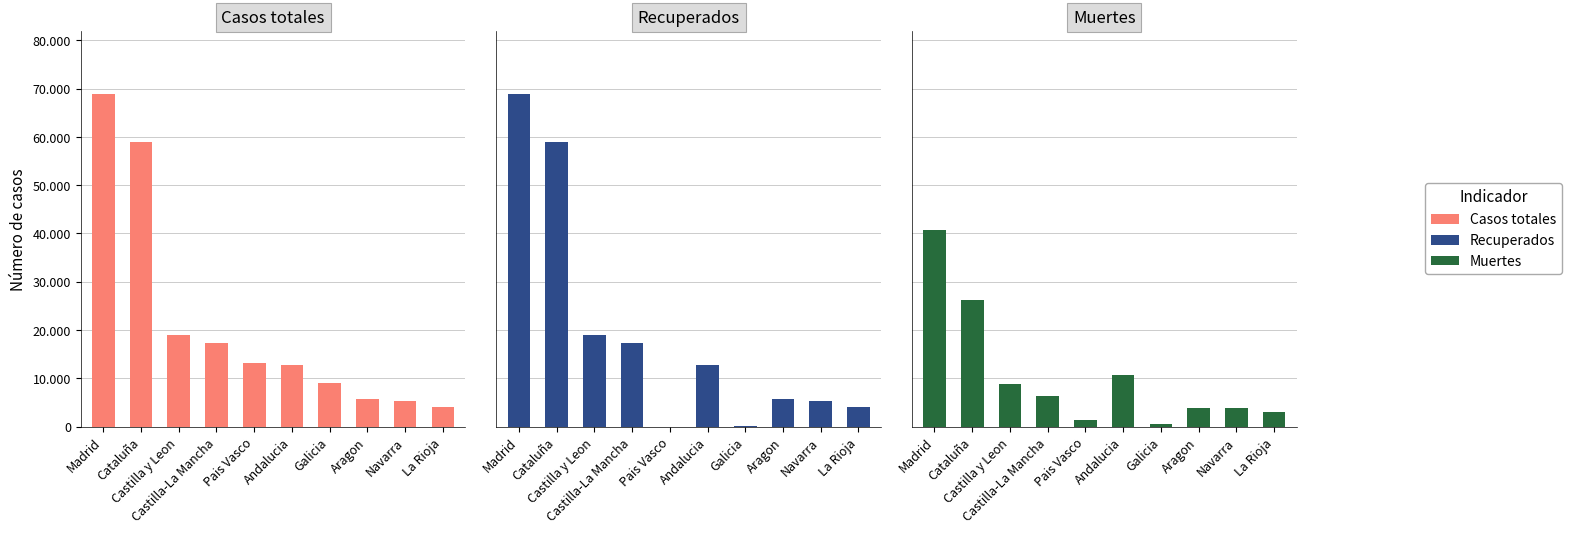

Rank the categories by Casos totales value from highest to lowest.

Madrid, Cataluña, Castilla y Leon, Castilla-La Mancha, Pais Vasco, Andalucia, Galicia, Aragon, Navarra, La Rioja